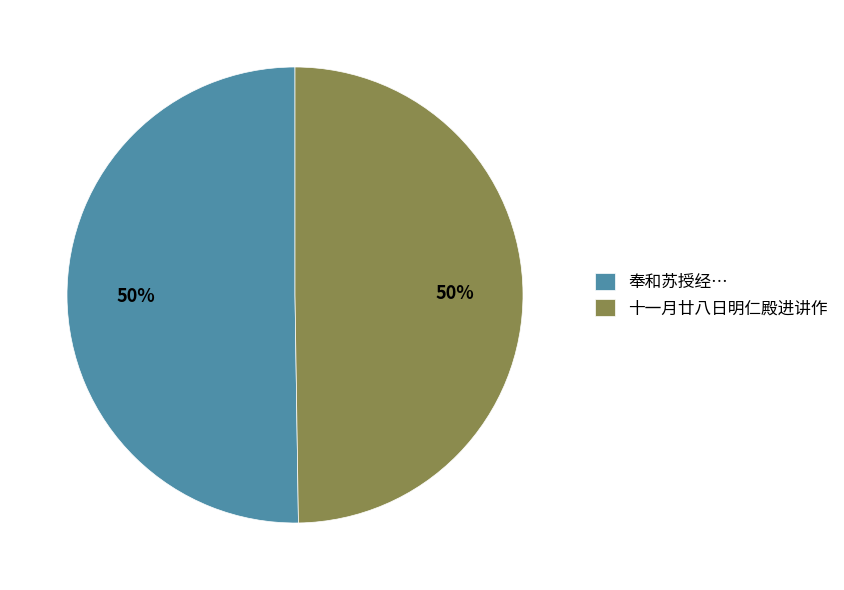

The 十一月廿八日明仁殿进讲作 slice represents 50% of the pie. True or false?

True